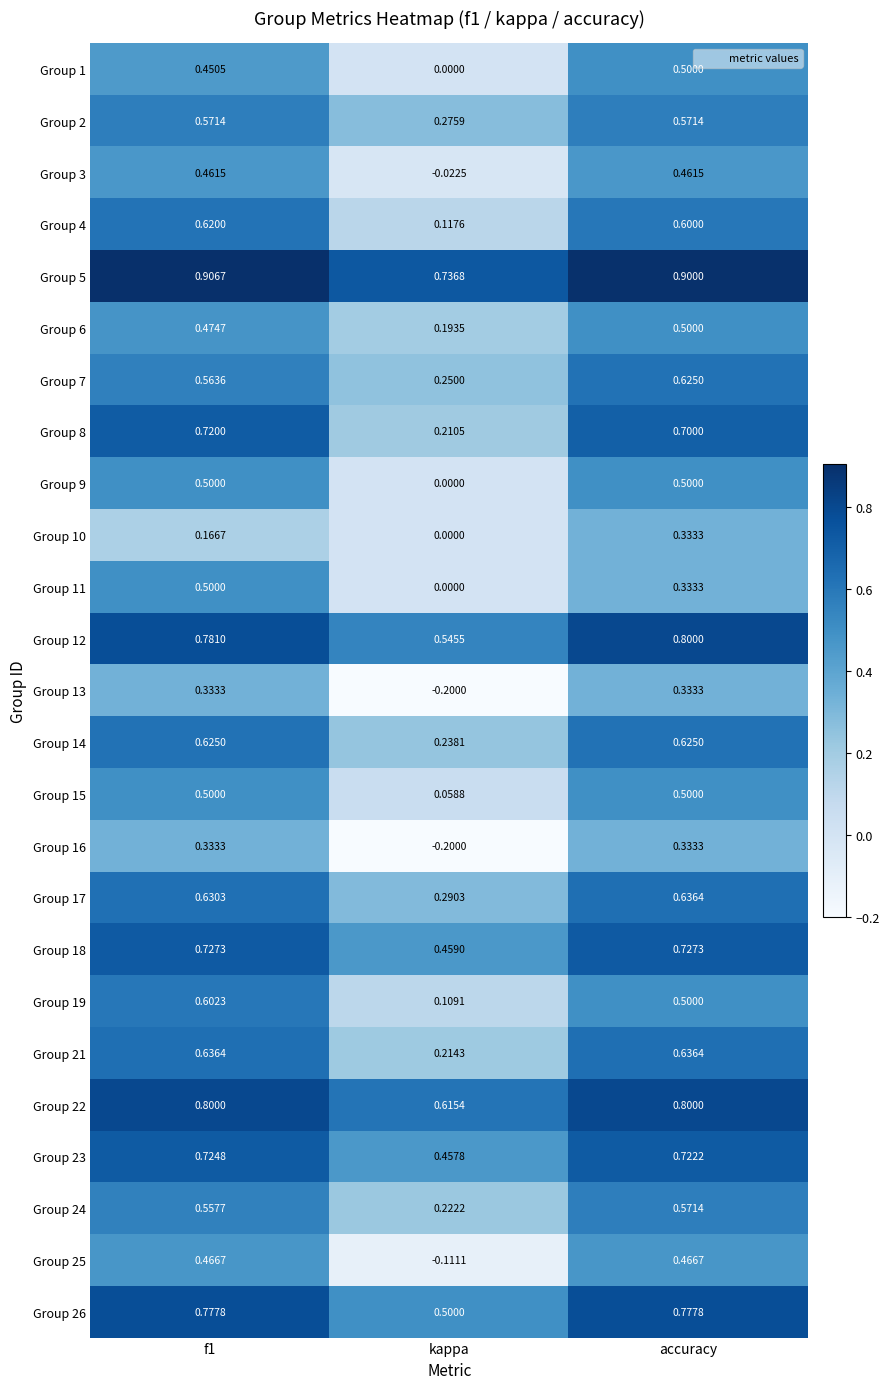

Which category has the lowest value across all series?

kappa